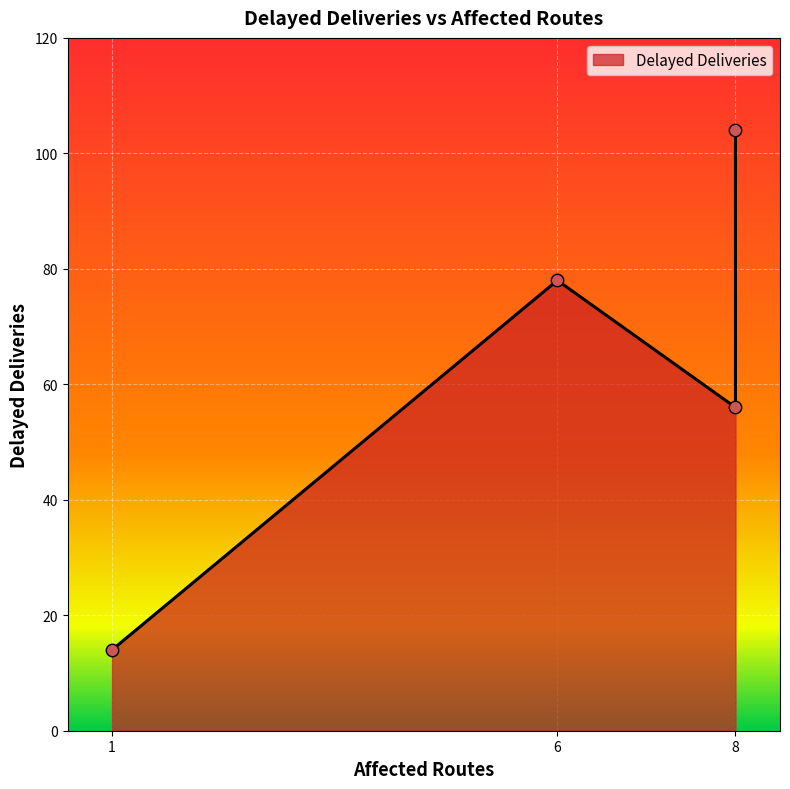

Between 8 and 6, which is larger?

8